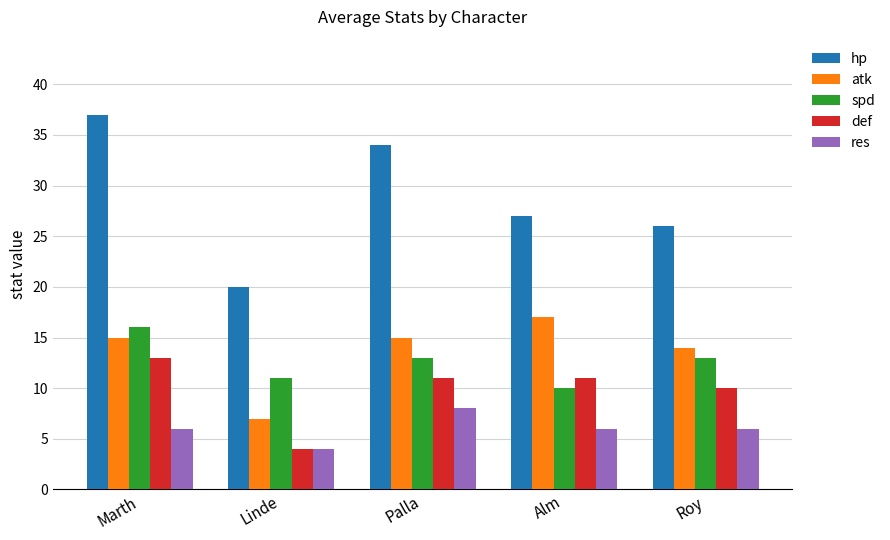

At which label does def reach its peak?

Marth